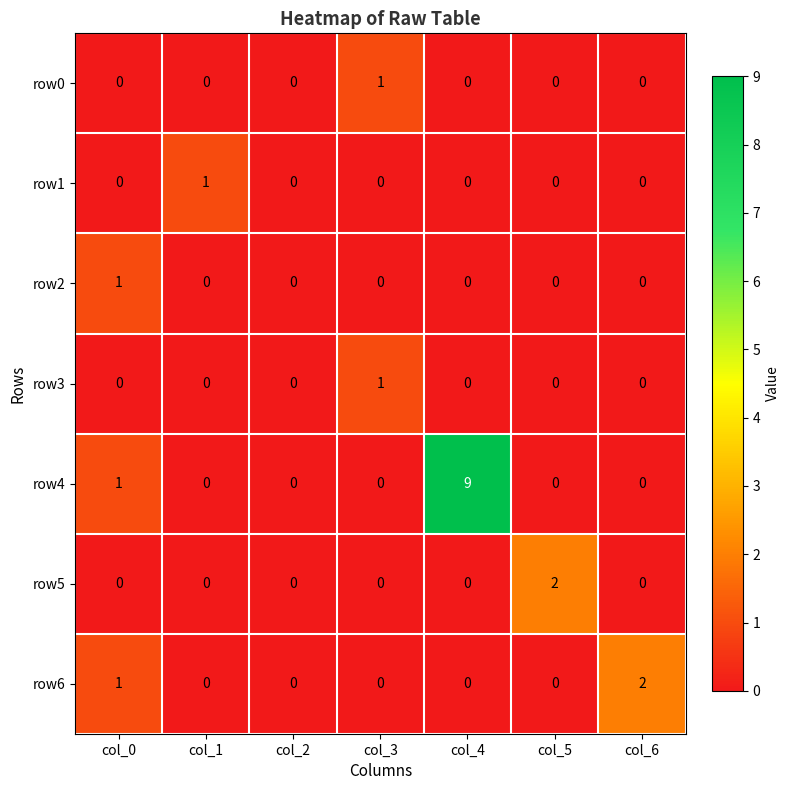

Is it true that row4 equals 0 at col_3?

True